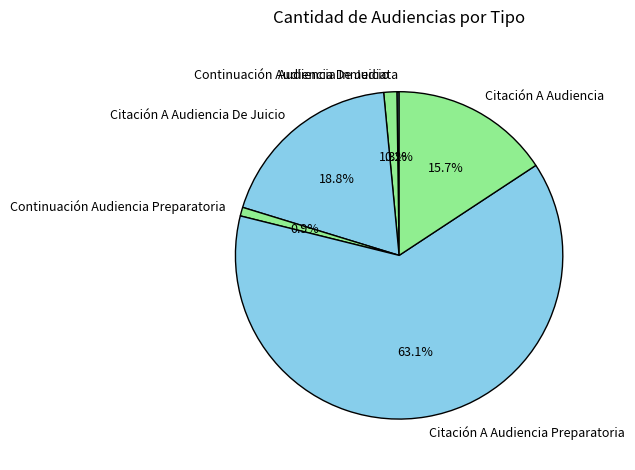

Which slice represents more than half of the pie?

Citación A Audiencia Preparatoria